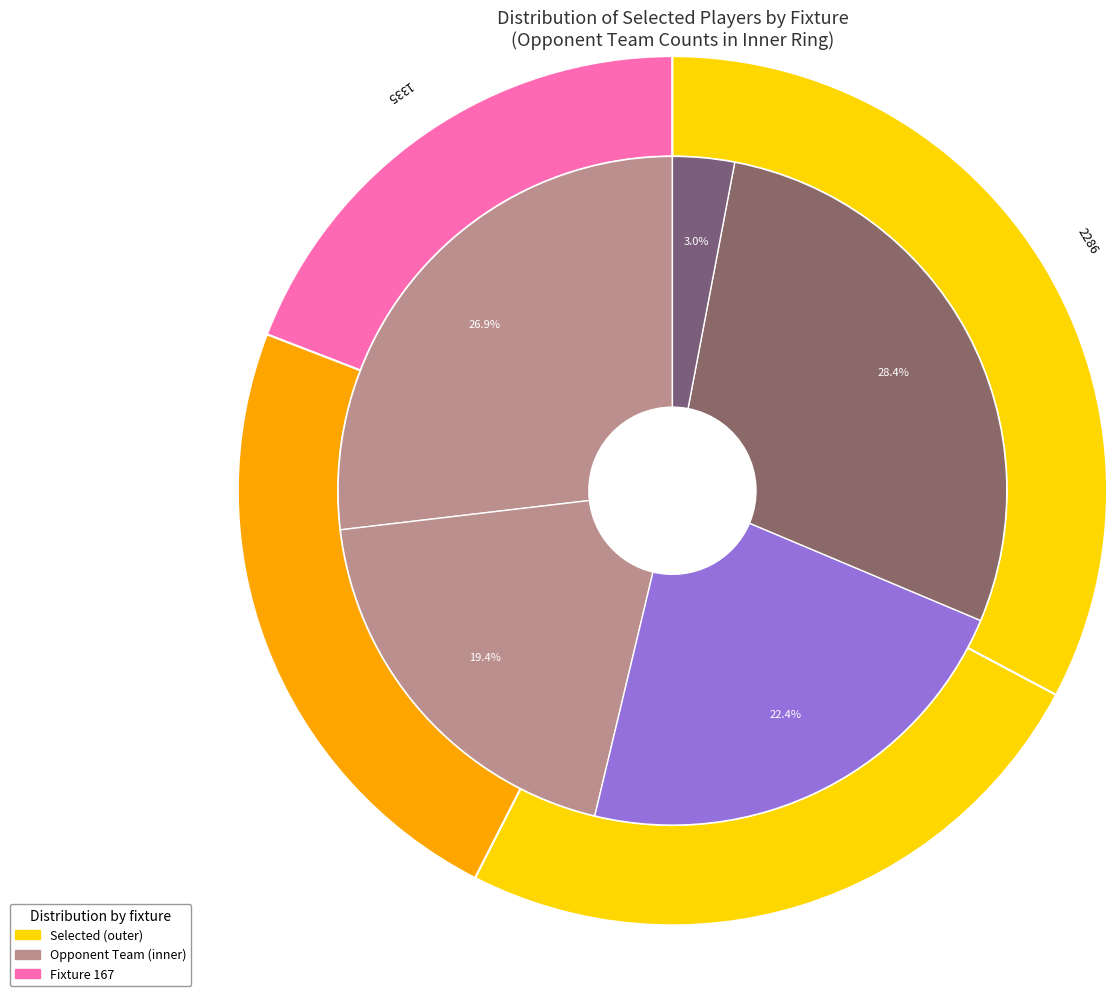

Does 191 account for over 50% of the chart?

No